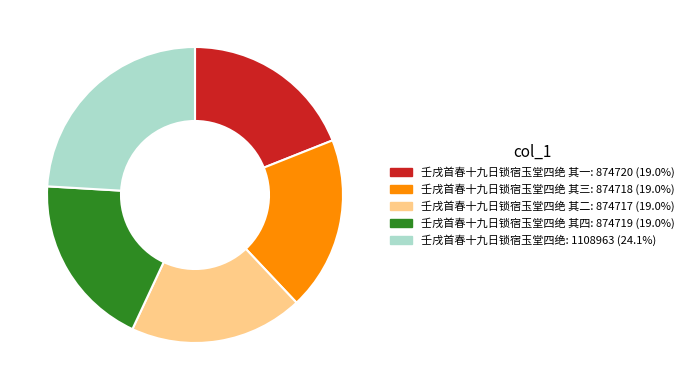

Is there any slice that represents more than half of the pie?

No